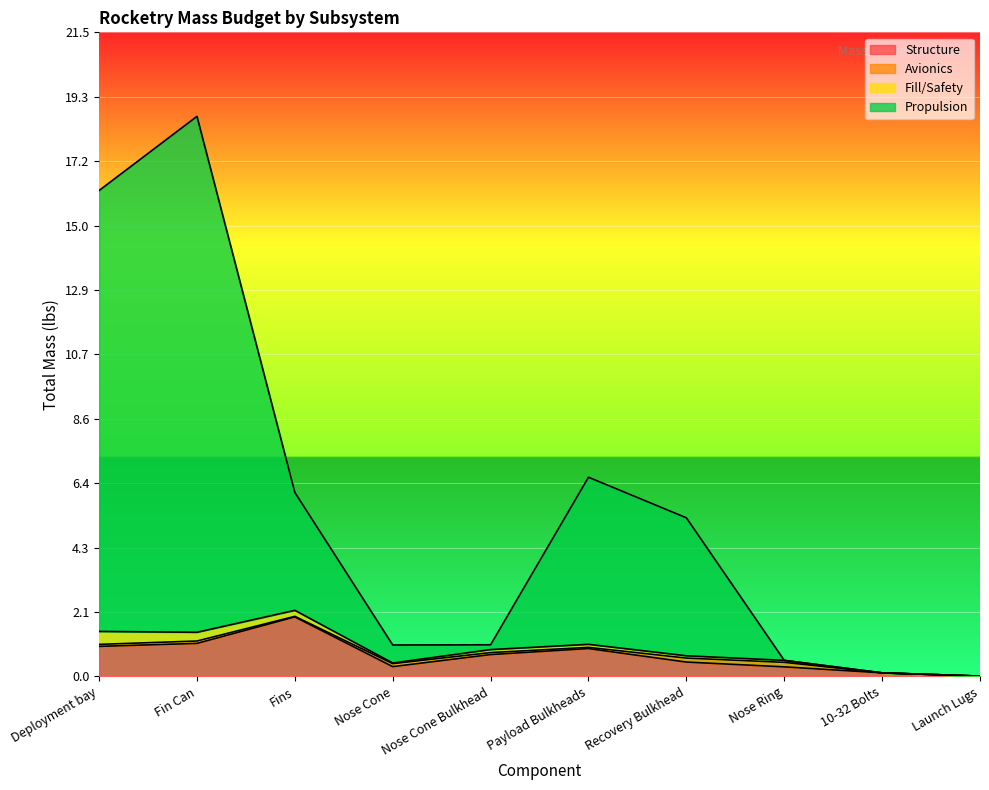

What is the average value of the Structure series?

0.7